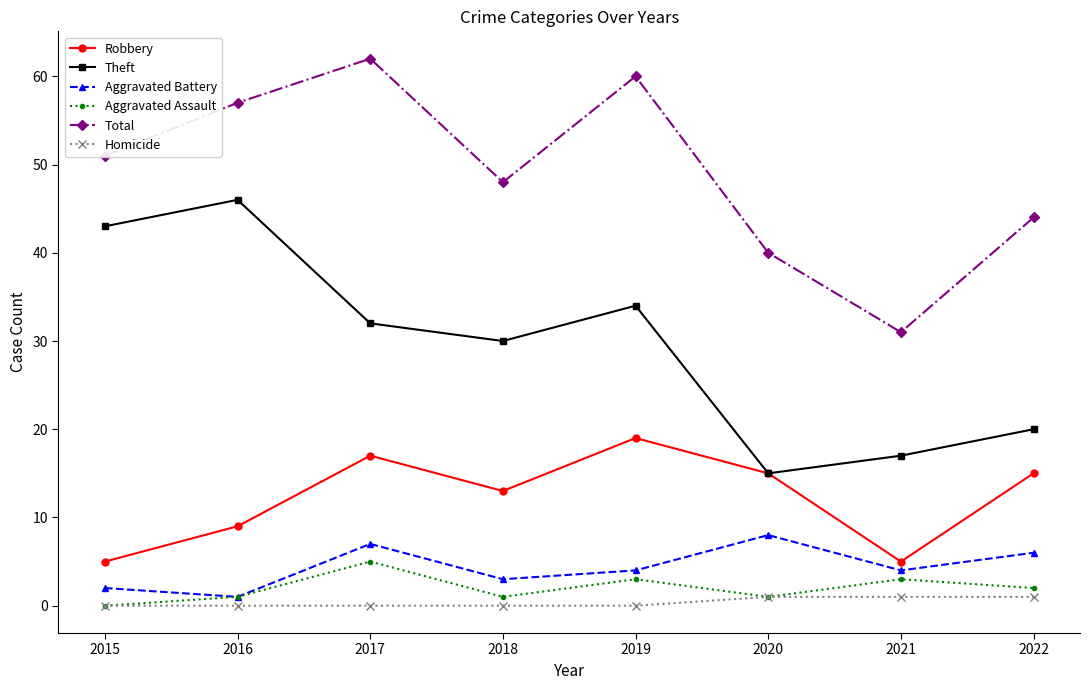

Which label corresponds to the largest value in the chart?

2017